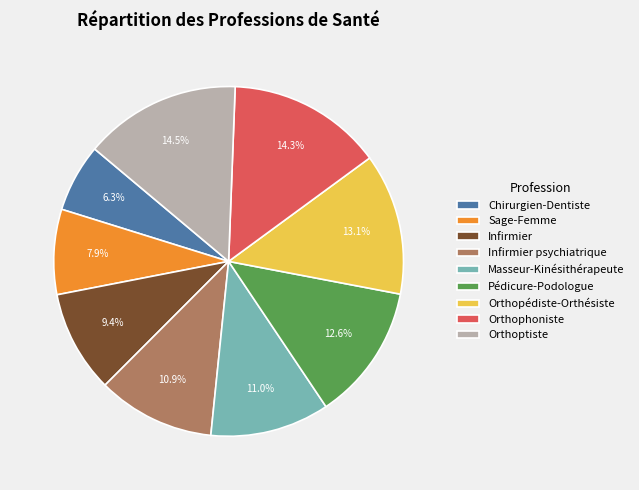

Is Infirmier the majority of the pie?

No